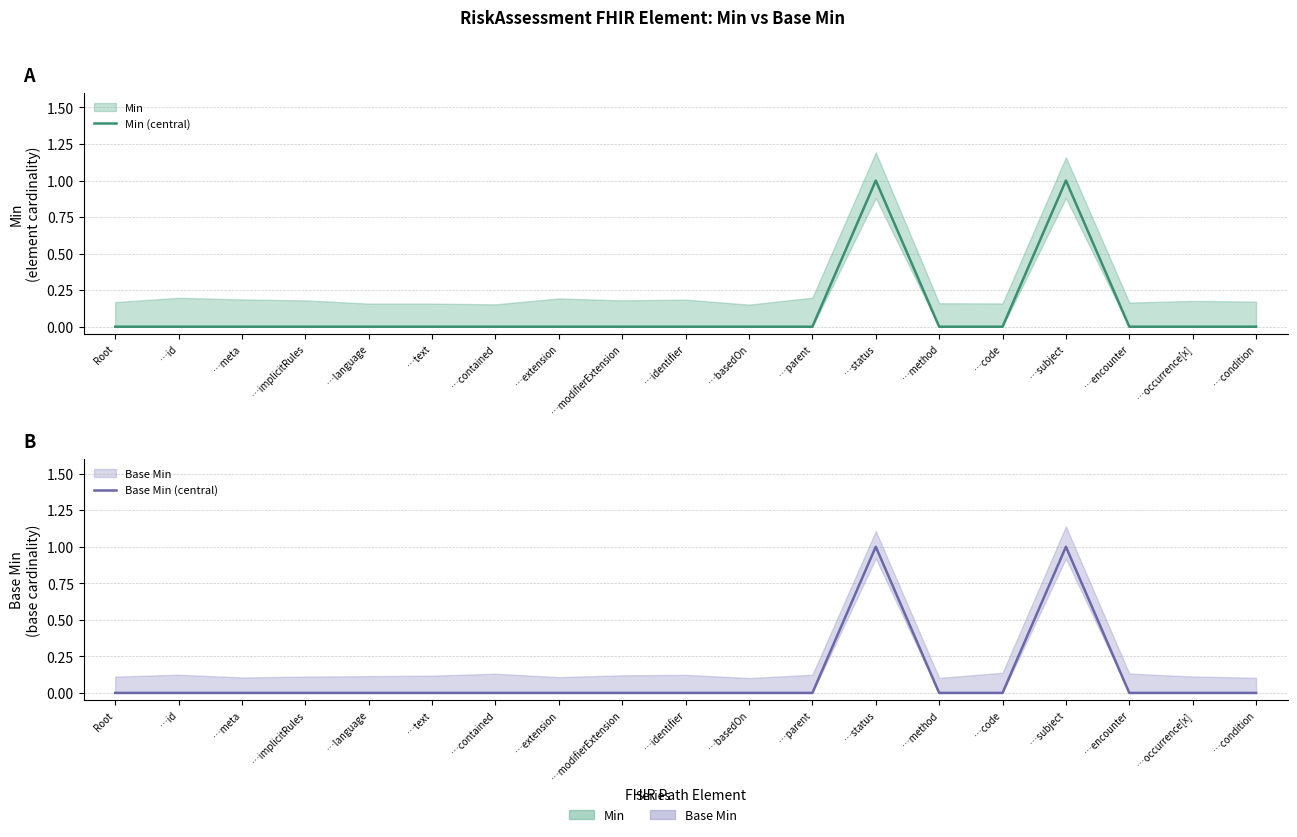

Where is the first local maximum for Base Min (central)?

…status